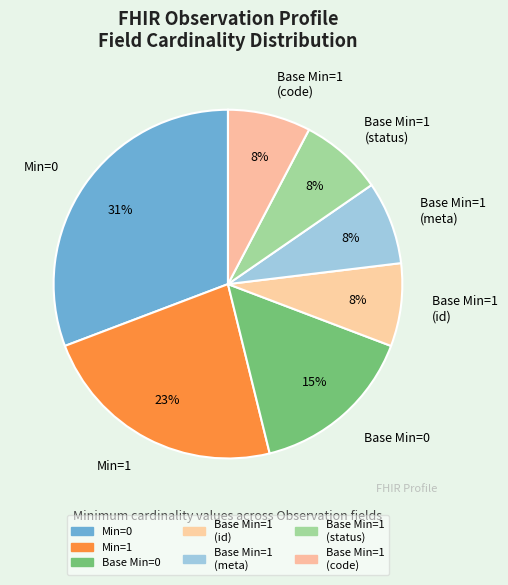

Which has a higher value, Min=0 or Base Min=1 (code)?

Min=0